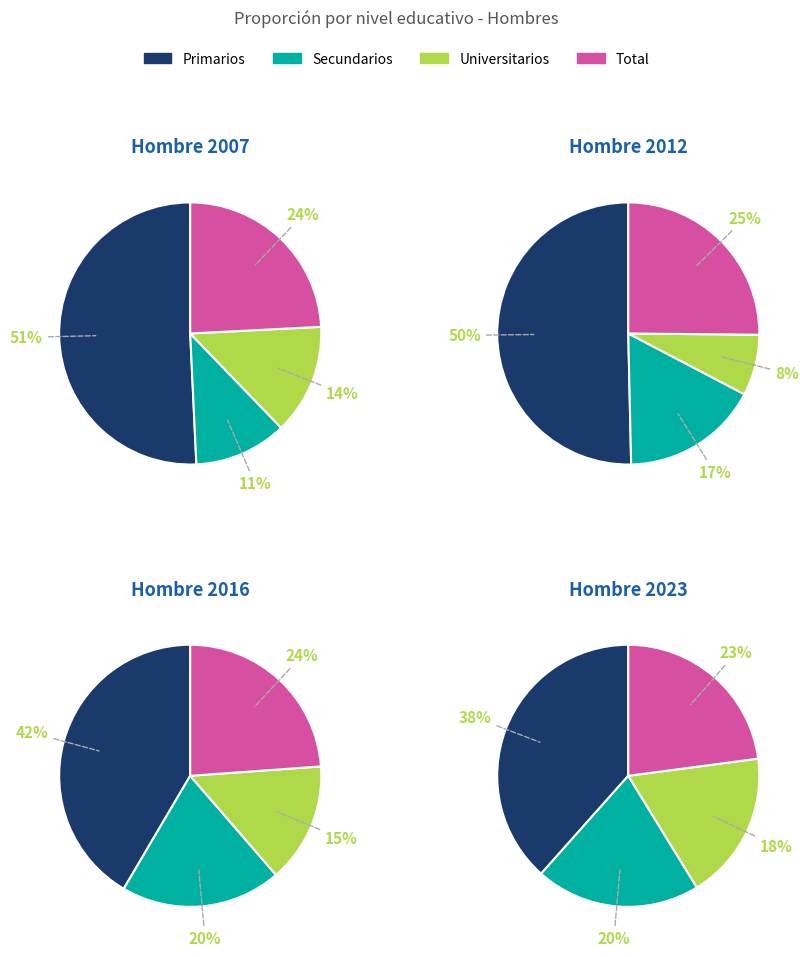

To the nearest percent, what percentage of the pie is Secundarios?

20%